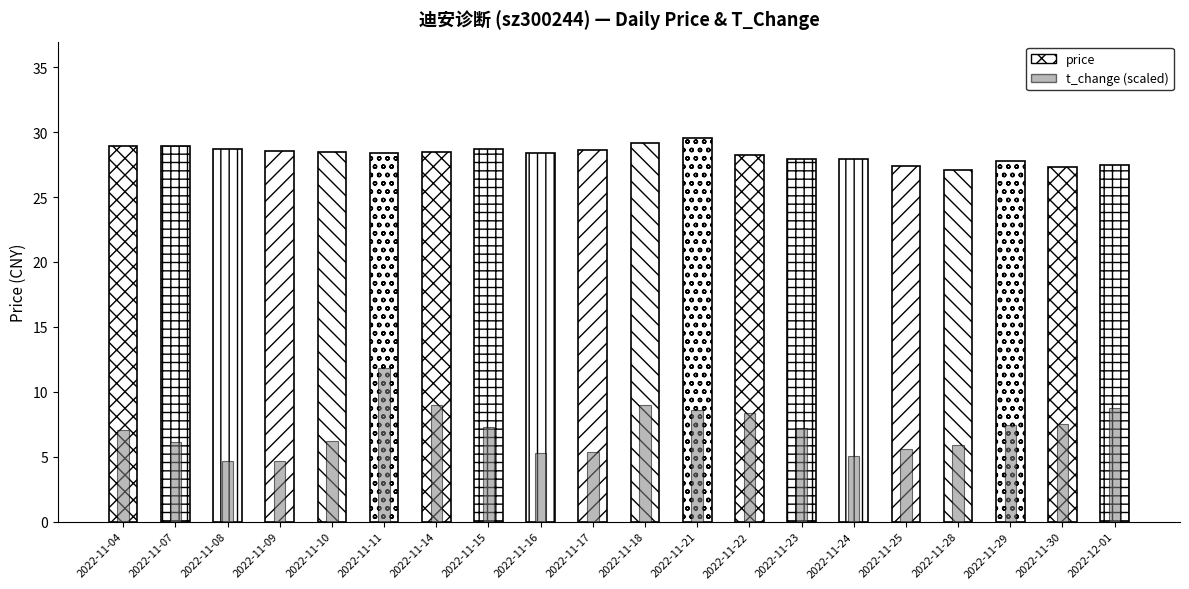

Reading left to right, extract all data points from this chart.

price: 2022-11-04=28.9	2022-11-07=28.9	2022-11-08=28.7	2022-11-09=28.5	2022-11-10=28.5	2022-11-11=28.4	2022-11-14=28.5	2022-11-15=28.7	2022-11-16=28.4	2022-11-17=28.6	2022-11-18=29.1	2022-11-21=29.6	2022-11-22=28.2	2022-11-23=27.9	2022-11-24=27.9	2022-11-25=27.4	2022-11-28=27.1	2022-11-29=27.8	2022-11-30=27.3	2022-12-01=27.5
t_change (scaled): 2022-11-04=7.1	2022-11-07=6.1	2022-11-08=4.6	2022-11-09=4.6	2022-11-10=6.2	2022-11-11=11.8	2022-11-14=9.0	2022-11-15=7.3	2022-11-16=5.3	2022-11-17=5.3	2022-11-18=9.0	2022-11-21=8.6	2022-11-22=8.4	2022-11-23=7.2	2022-11-24=5.0	2022-11-25=5.6	2022-11-28=5.9	2022-11-29=7.4	2022-11-30=7.5	2022-12-01=8.8